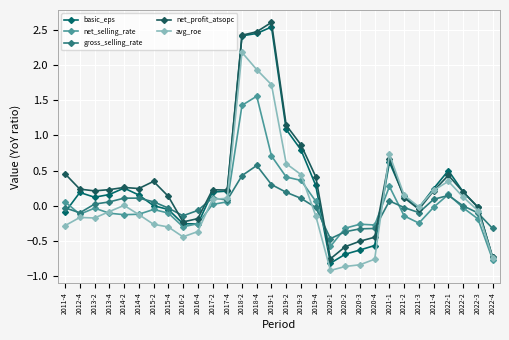

What is the approximate value of net_selling_rate at 2015-4?

-0.1